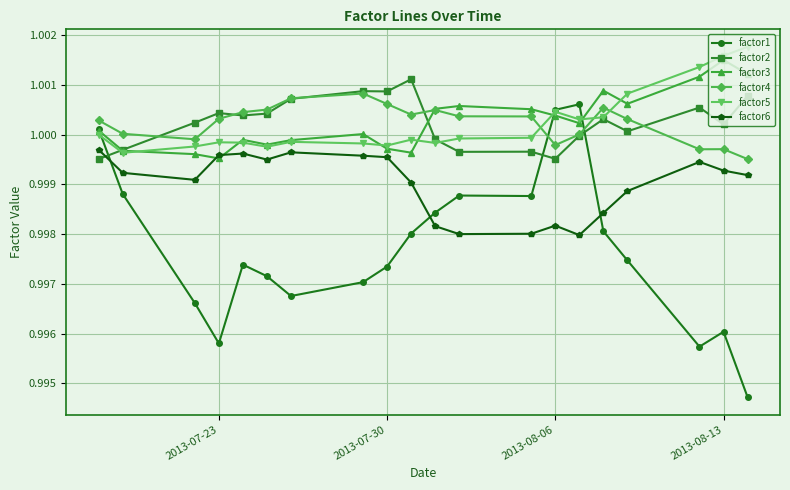

Which series has the largest range (max minus min)?

factor1